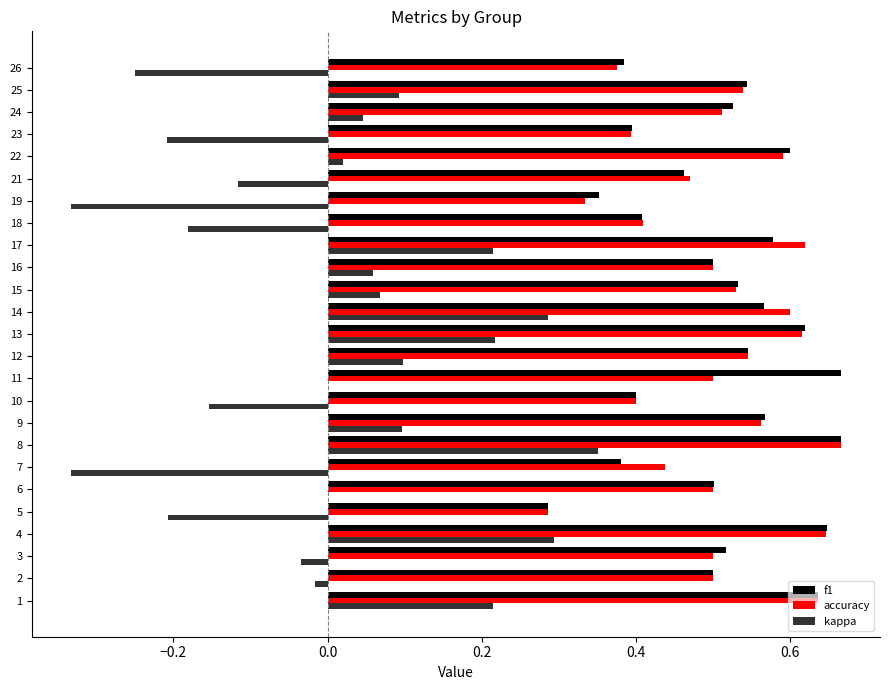

Between 3 and 8, which series saw the biggest shift?

kappa